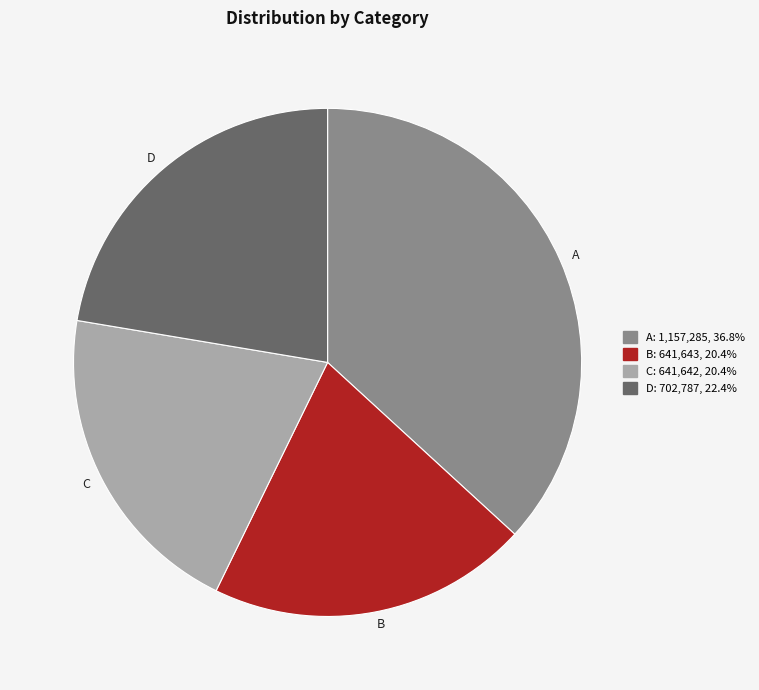

Does any single category account for the majority?

No